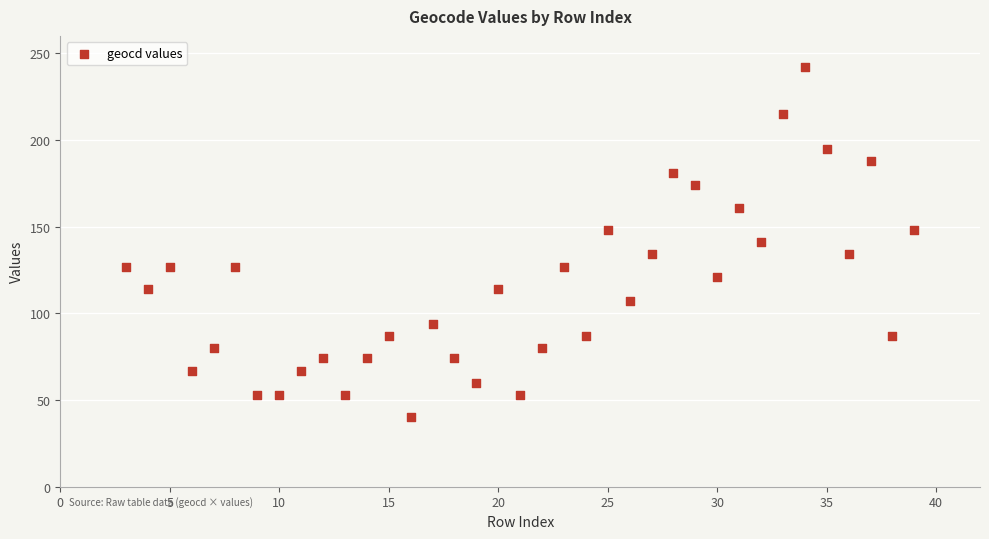

What is the range of Y values (max minus min)?

202